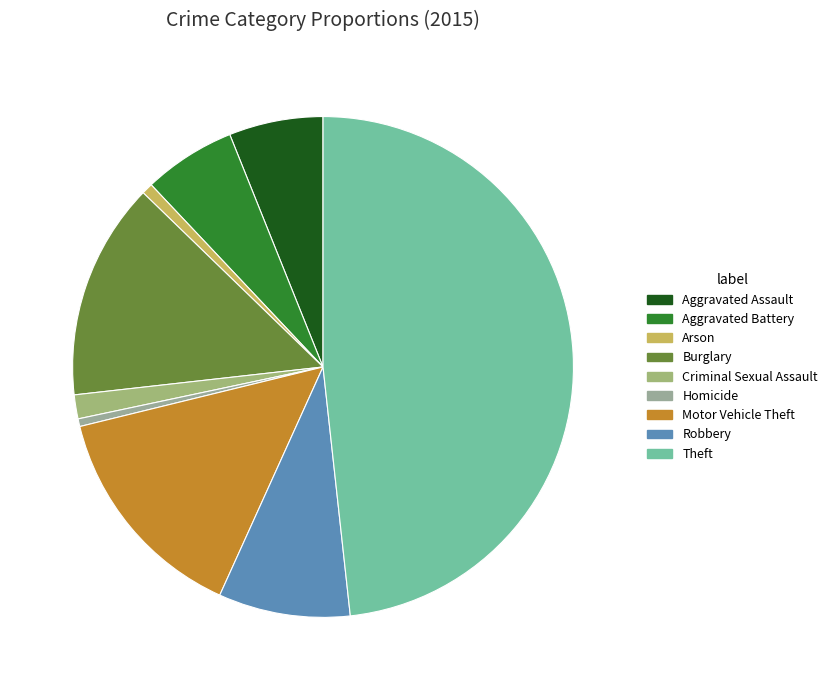

Which has a higher value, Burglary or Arson?

Burglary